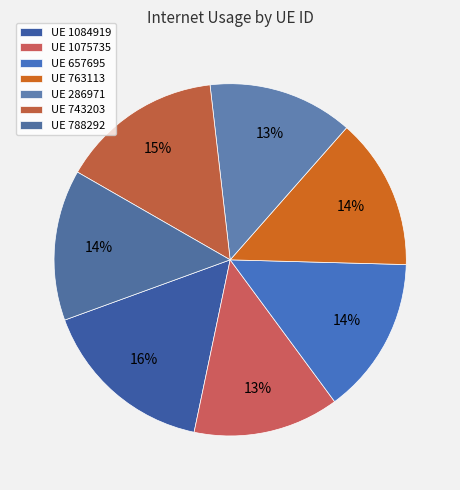

How many segments does this pie chart have?

7